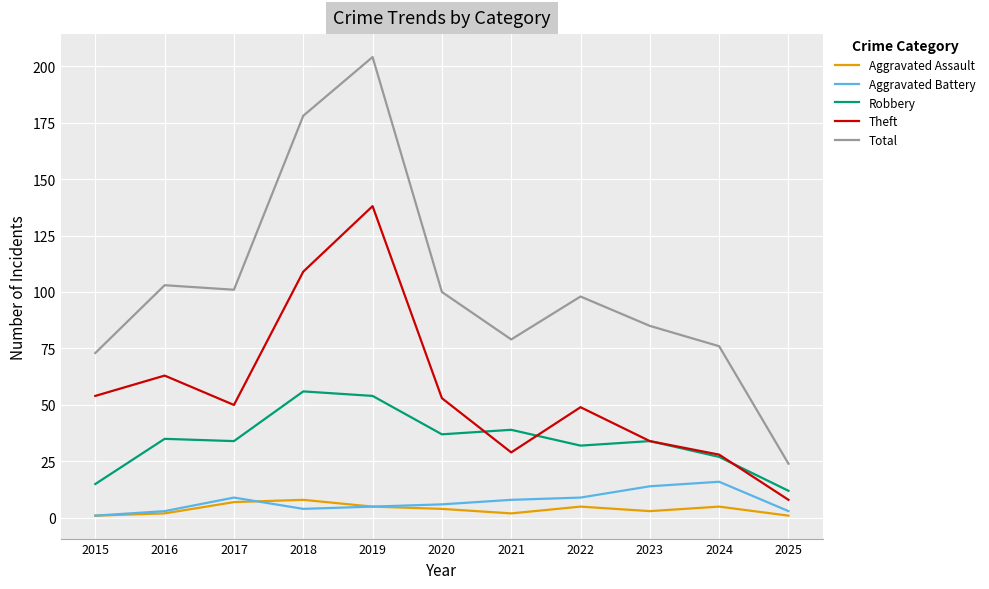

What is the sum of the Theft values at 2021 and 2022?

78